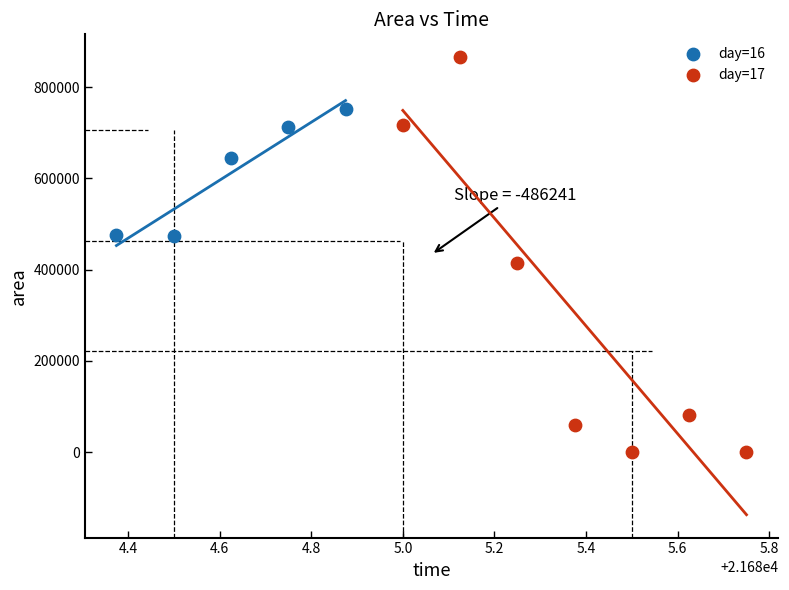

Which series has the largest Y range (max minus min)?

day=17